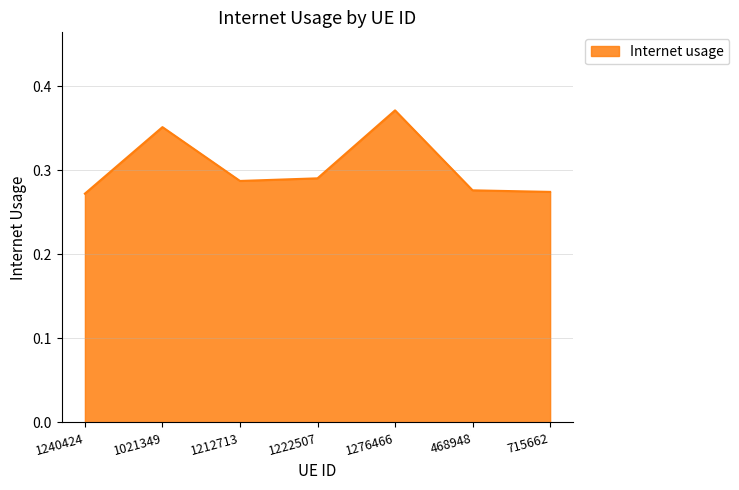

At which category does the chart reach its peak across all series?

1276466